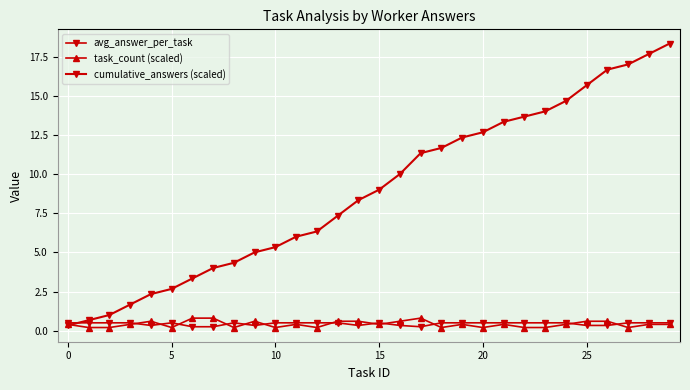

What is the label of the 15th point from the left?

14